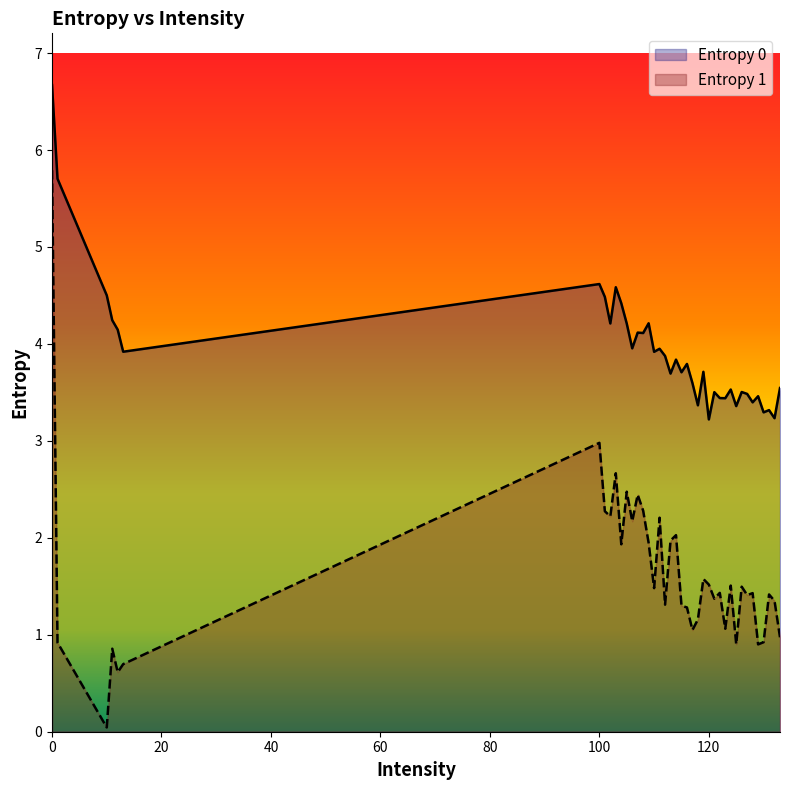

What is the label of the 10th point from the right?

125